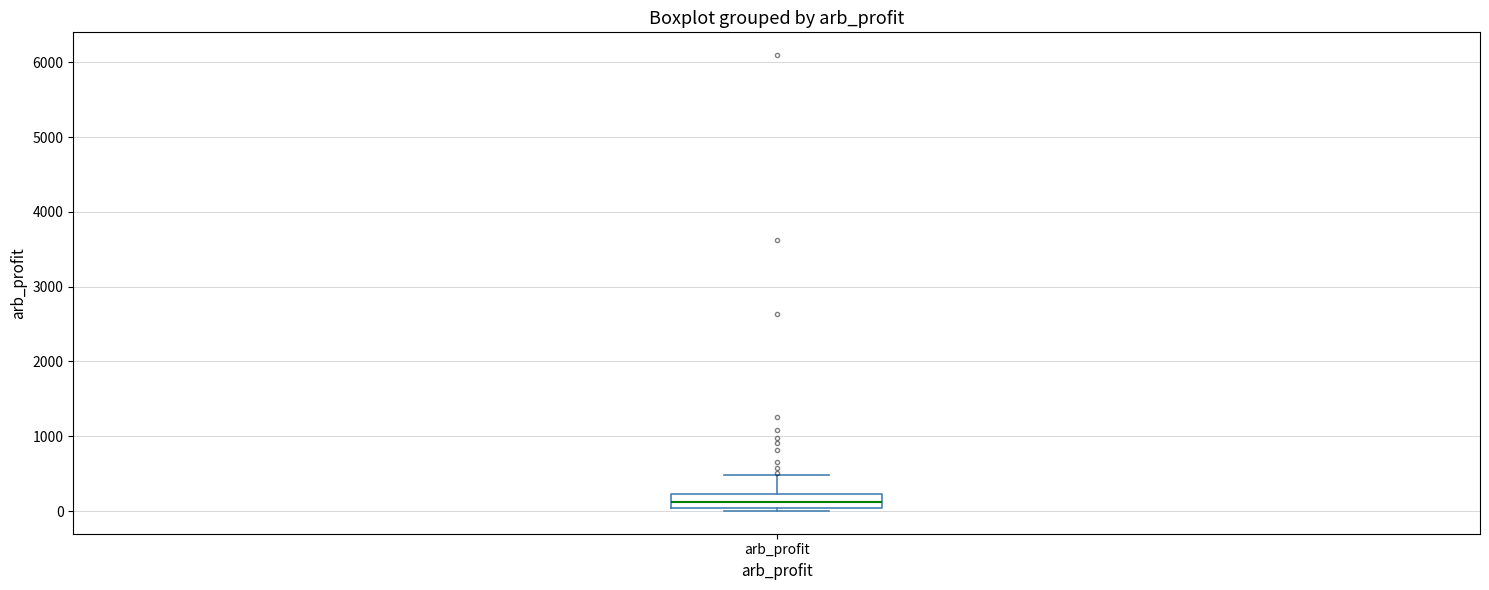

Read this box plot against the y-axis: the position of the median line, the range covered by the box, and the ends of both whiskers. The values are not printed on the chart, so give them approximately, as read against the axis.

median 100, box 0 to 200, whiskers 0 (just below the box's lower edge) to 500